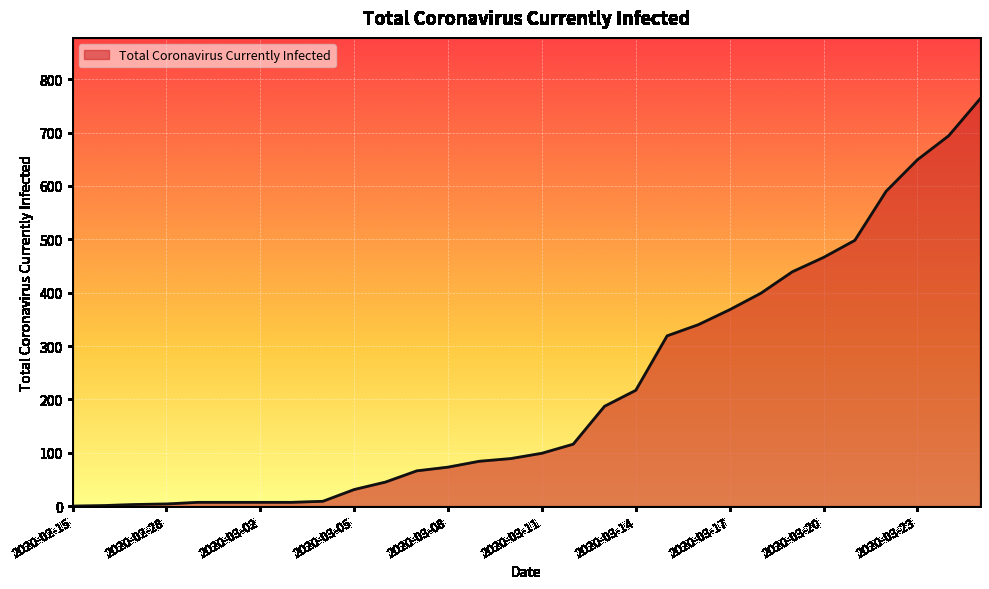

What is the difference between the maximum and minimum values?

763